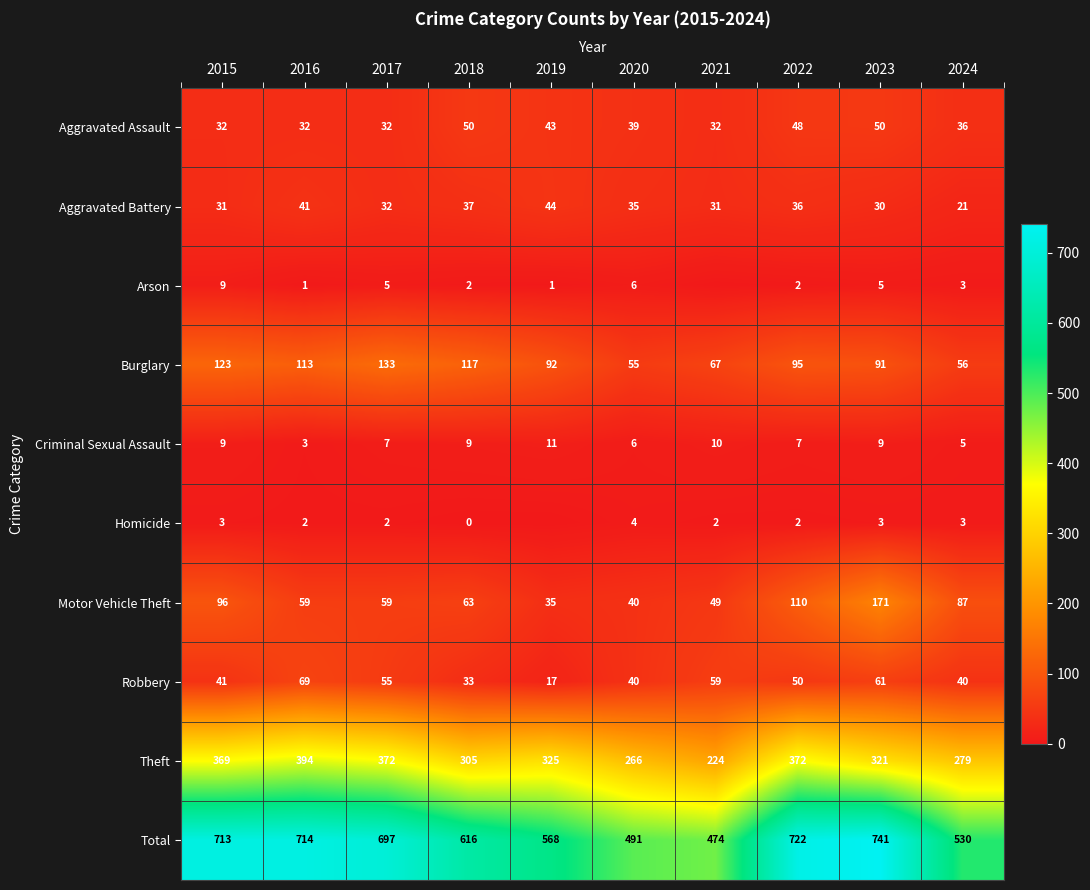

What is the difference between the highest and lowest values at 2021?

474